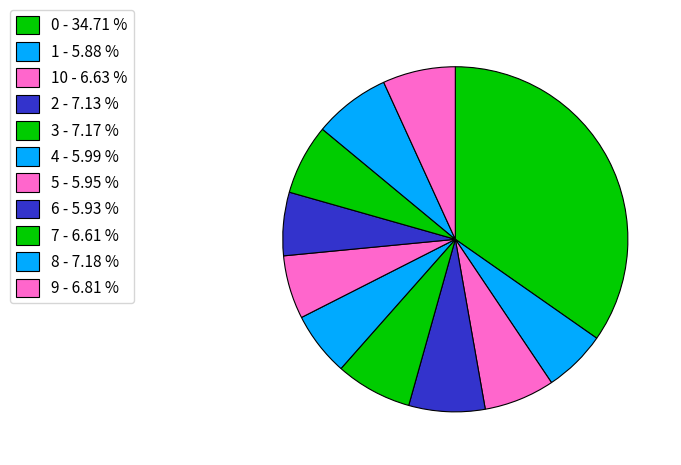

How many segments does this pie chart have?

11